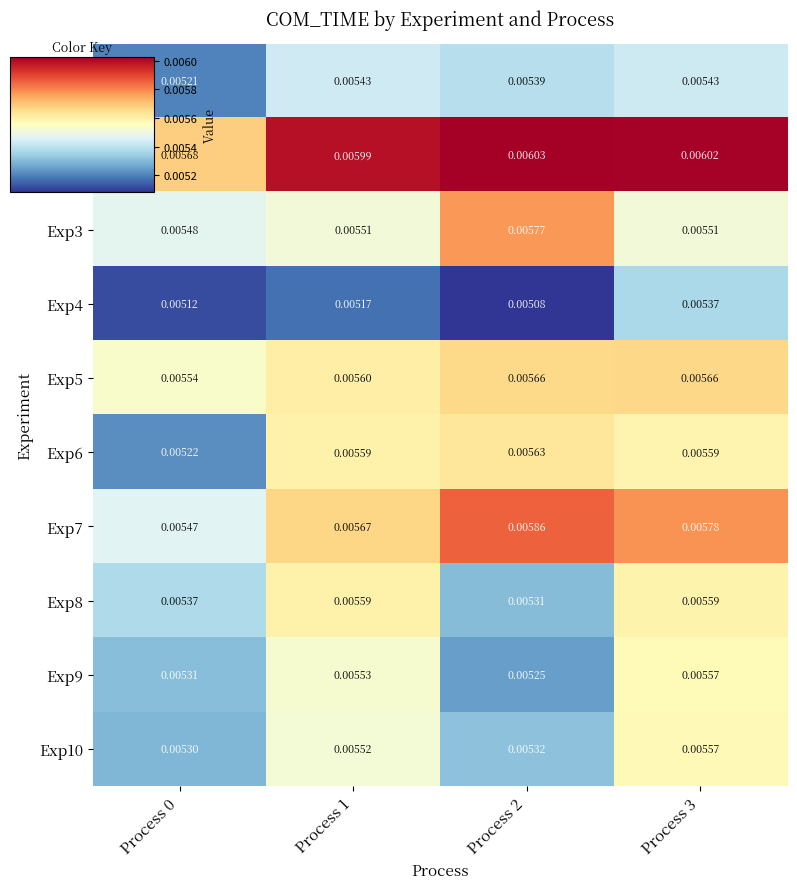

Is the value of Exp4 at Process 2 greater than the value of Exp1 at Process 0?

No